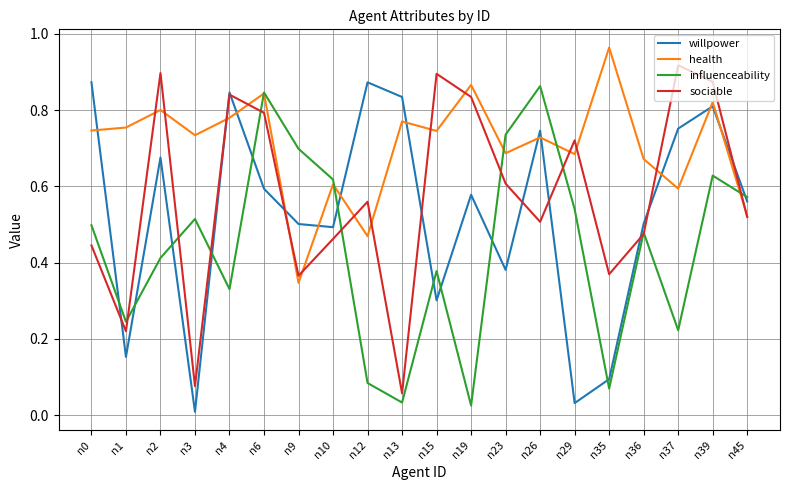

Rank the series by their maximum value, from highest to lowest.

health, sociable, willpower, influenceability